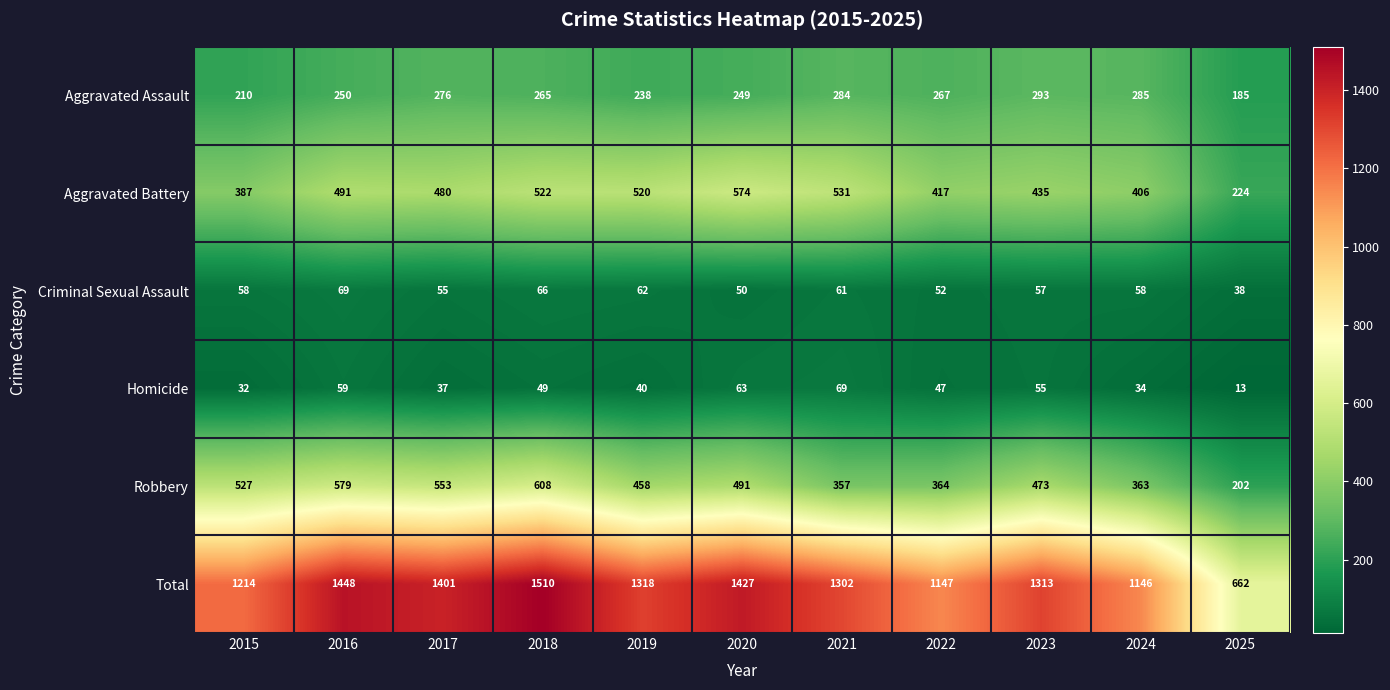

The Homicide series shows 16 at 2015. True or false?

False